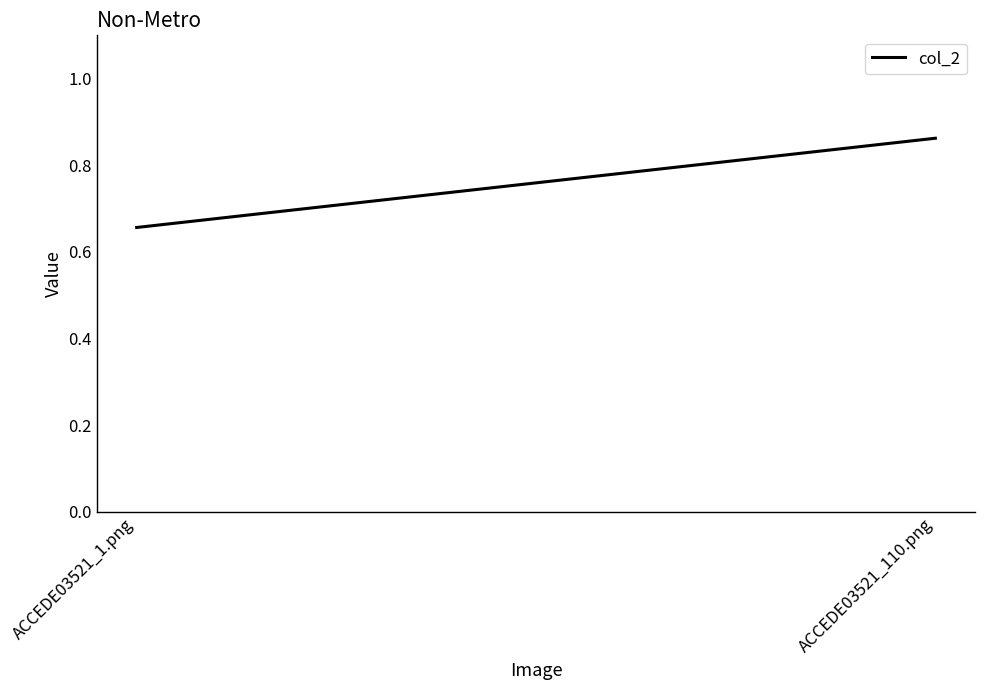

What is the greatest value displayed?

0.9